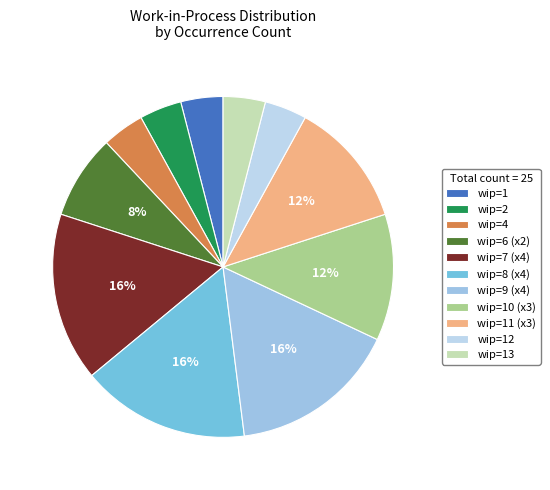

How many segments does this pie chart have?

11